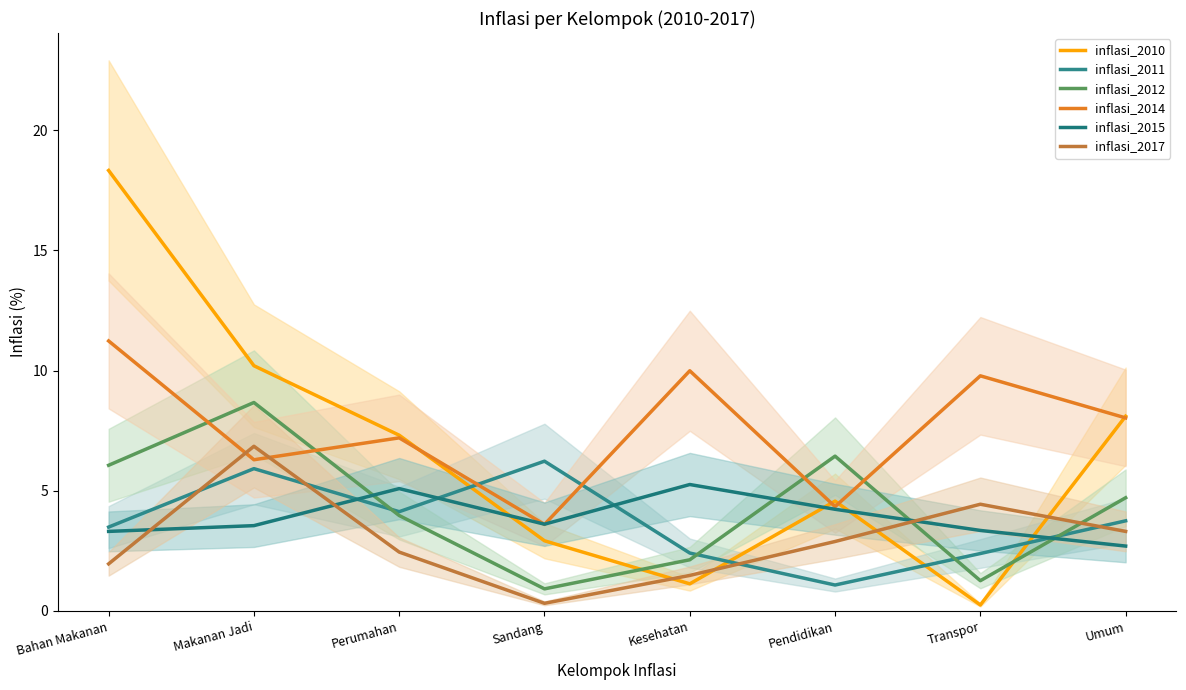

Which series changed the most between Kesehatan and Umum?

inflasi_2010